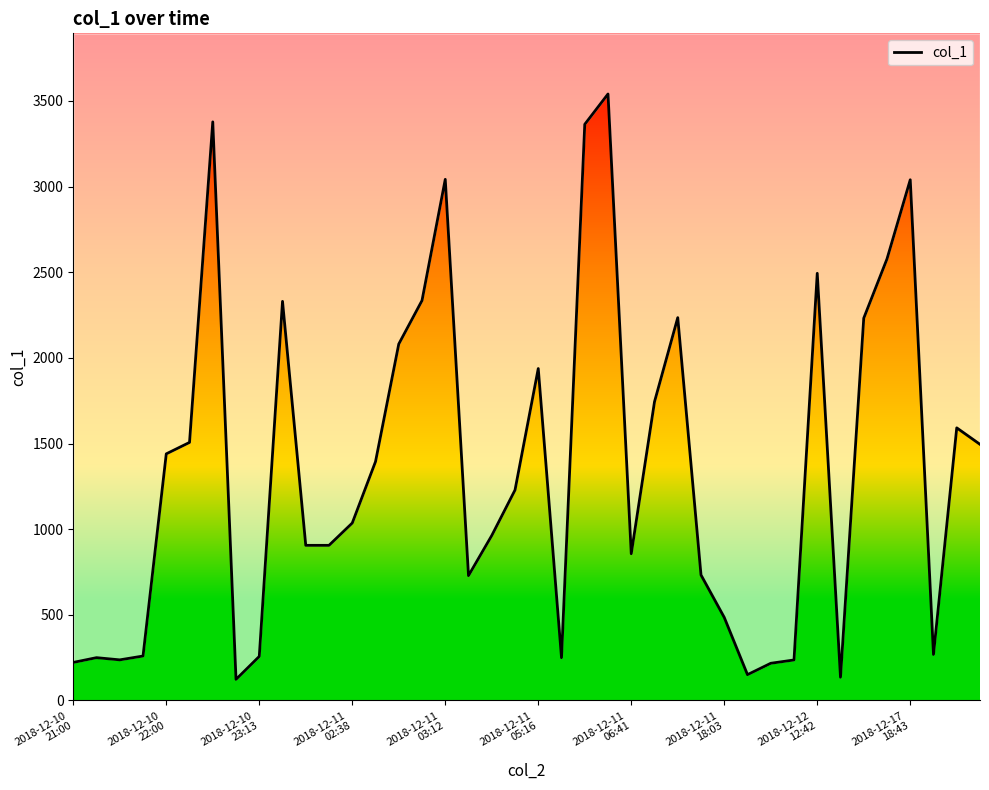

The value at 2018-12-10
22:00 is 155.7. True or false?

False